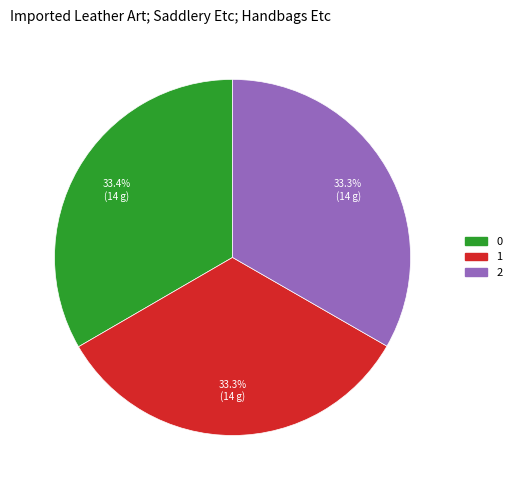

To the nearest percent, what portion does 2 represent?

33%